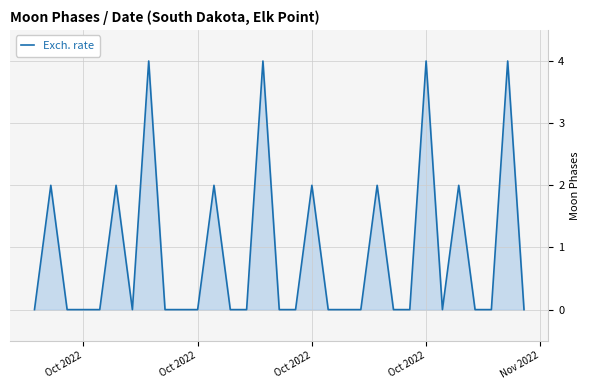

What is the greatest value displayed?

4